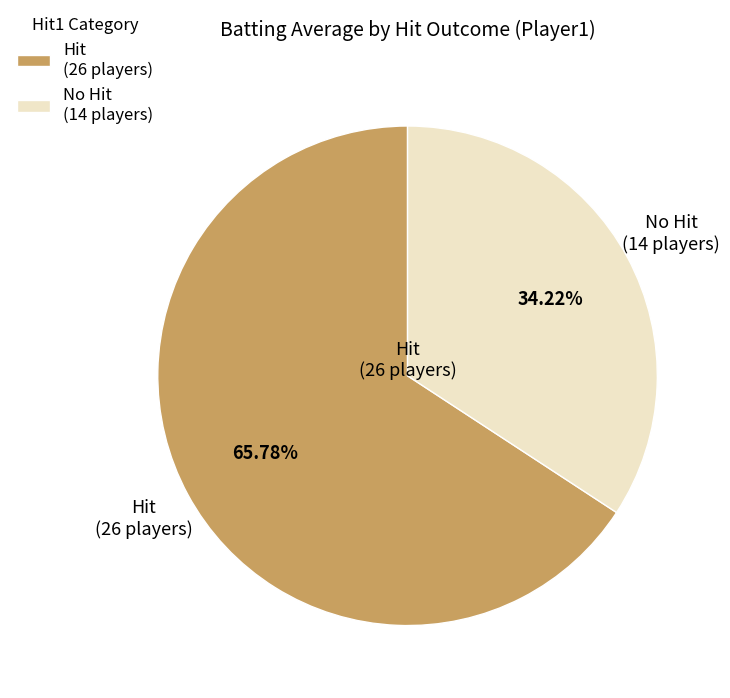

Which slice is the largest?

Hit